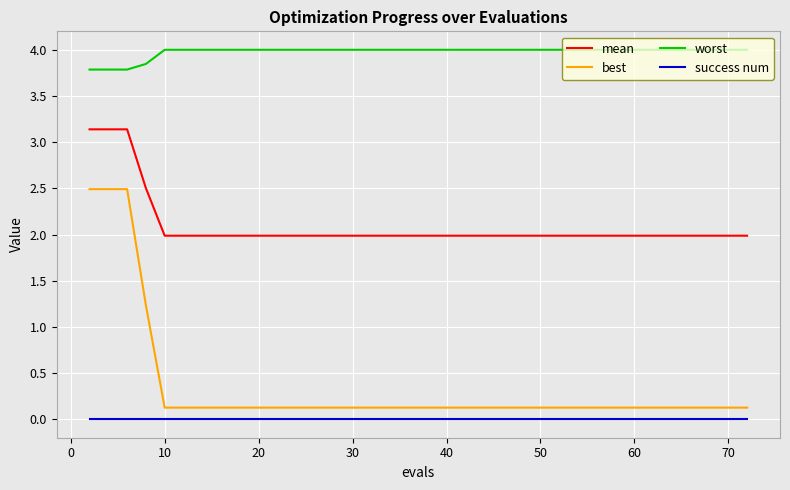

How many lines are shown in the chart?

4